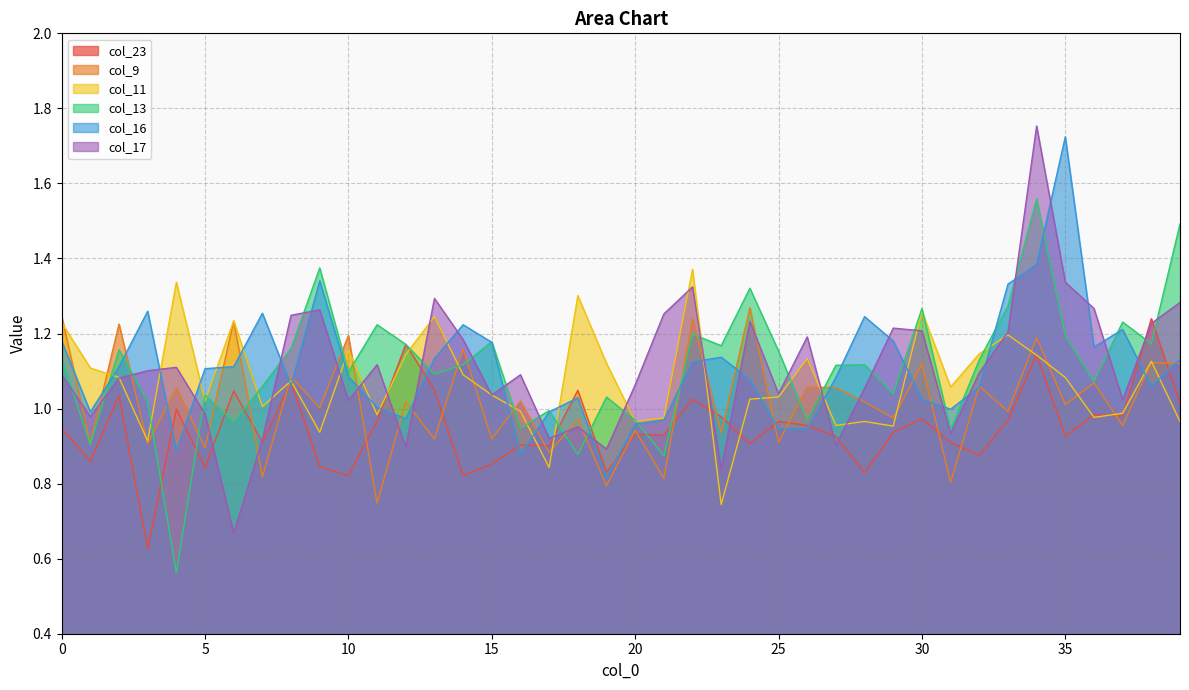

How many data points in col_11 are above 1?

26